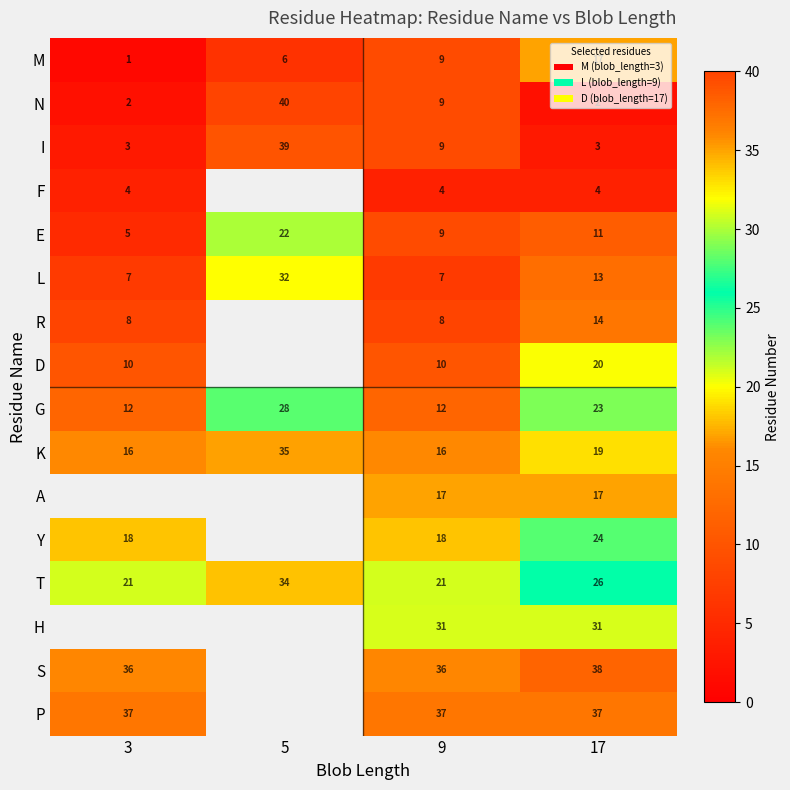

Is it true that T equals 33.6 at 9?

False